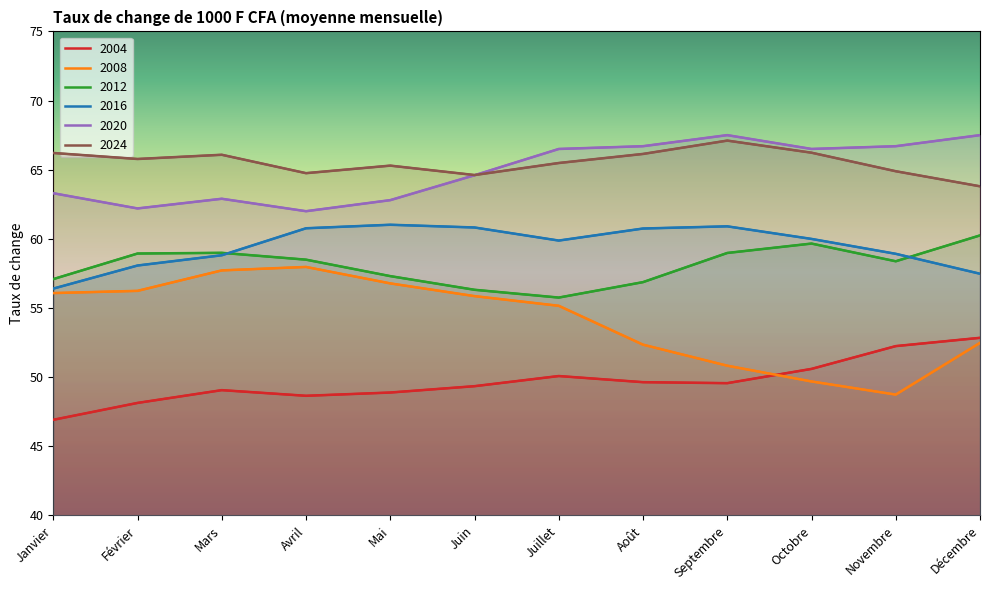

At how many categories does at least one series exceed 65?

10